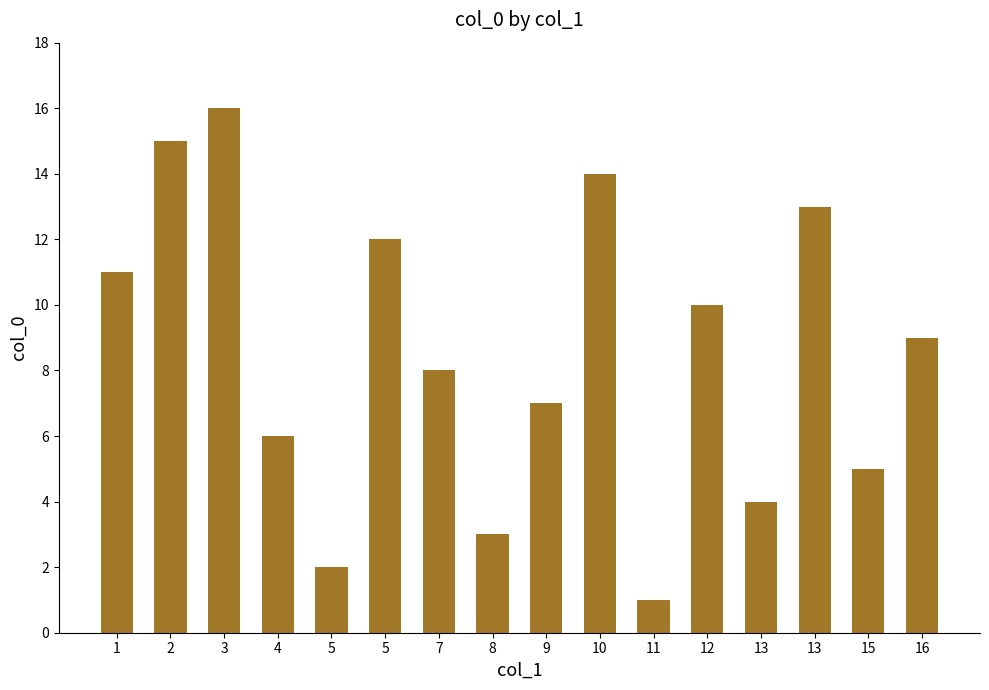

Reading right to left, extract all data points from this chart.

9	5	13	4	10	1	14	7	3	8	12	2	6	16	15	11